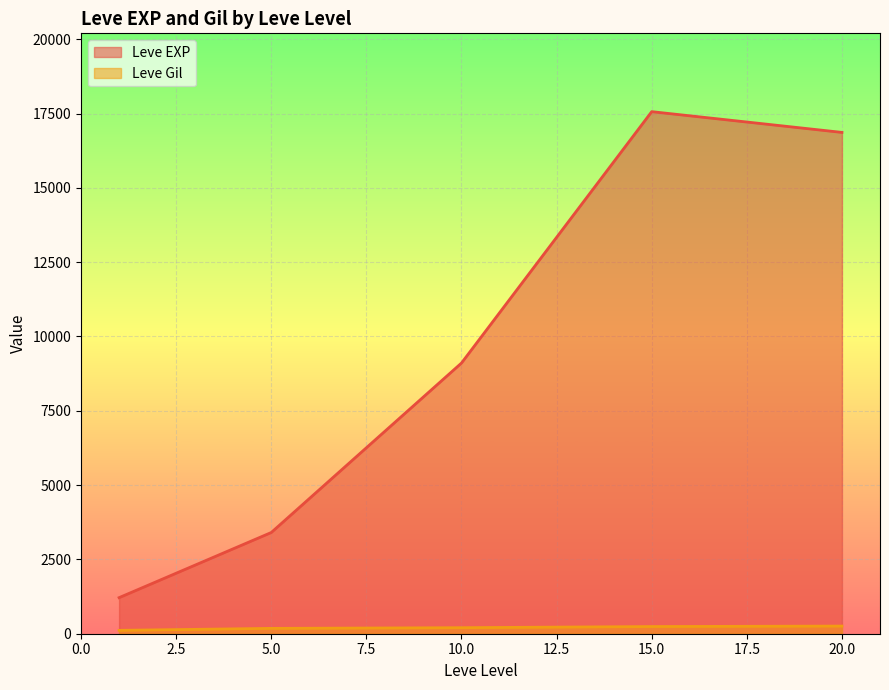

What is the difference between the maximum and minimum values in the Leve EXP series?

16350.0